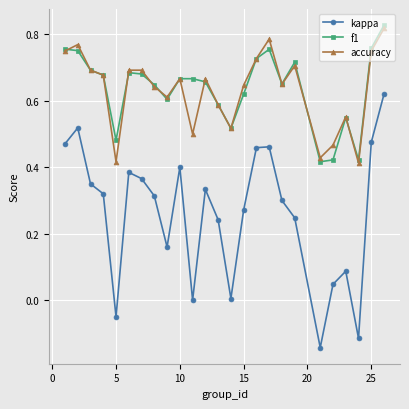

True or false: kappa has more than 2 interior local peaks.

True